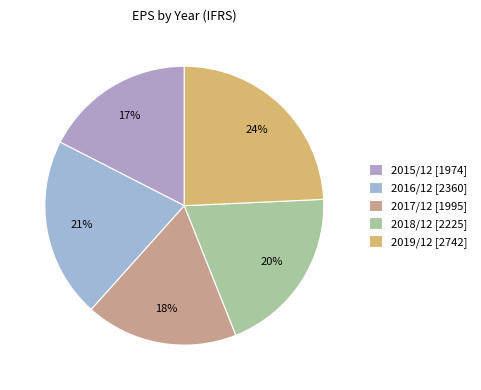

Count the number of slices in the pie.

5